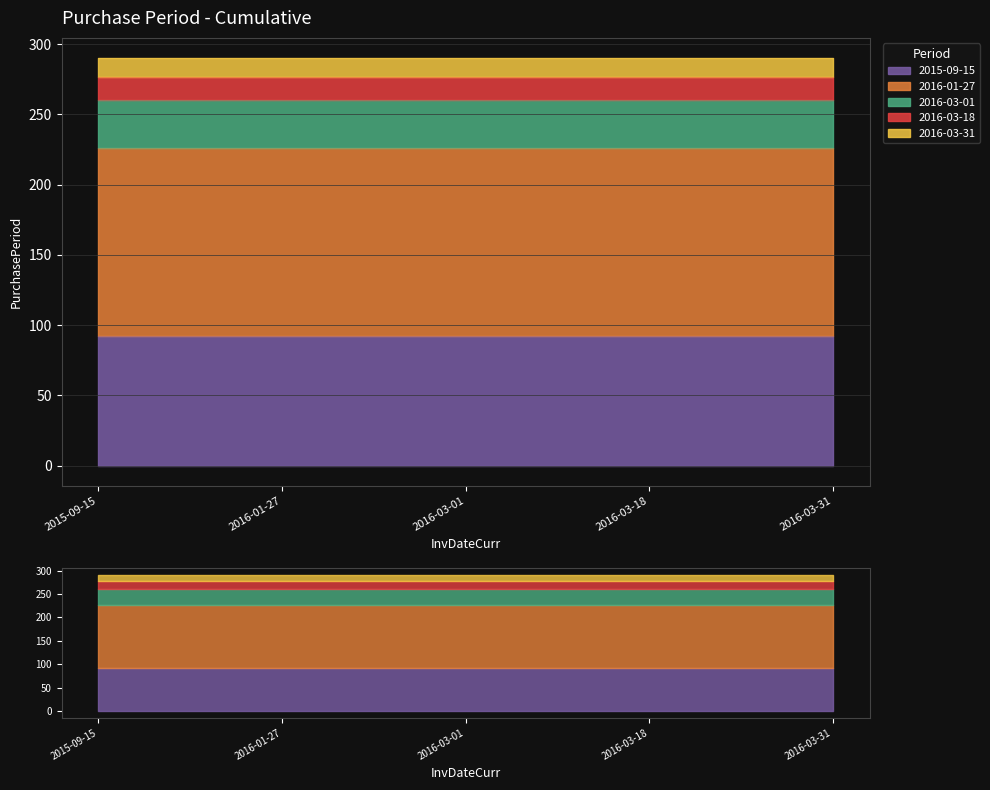

What position from the right is 2015-09-15?

5